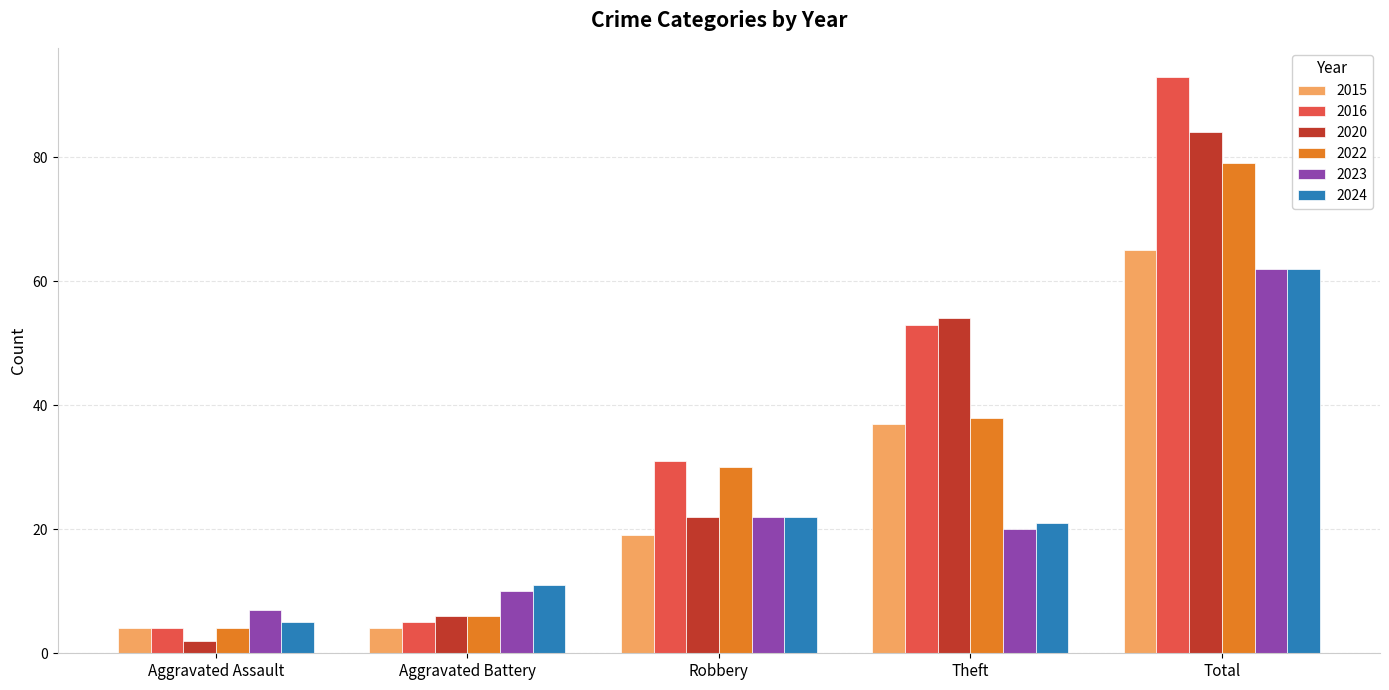

How many values in the 2020 series are below 22?

2